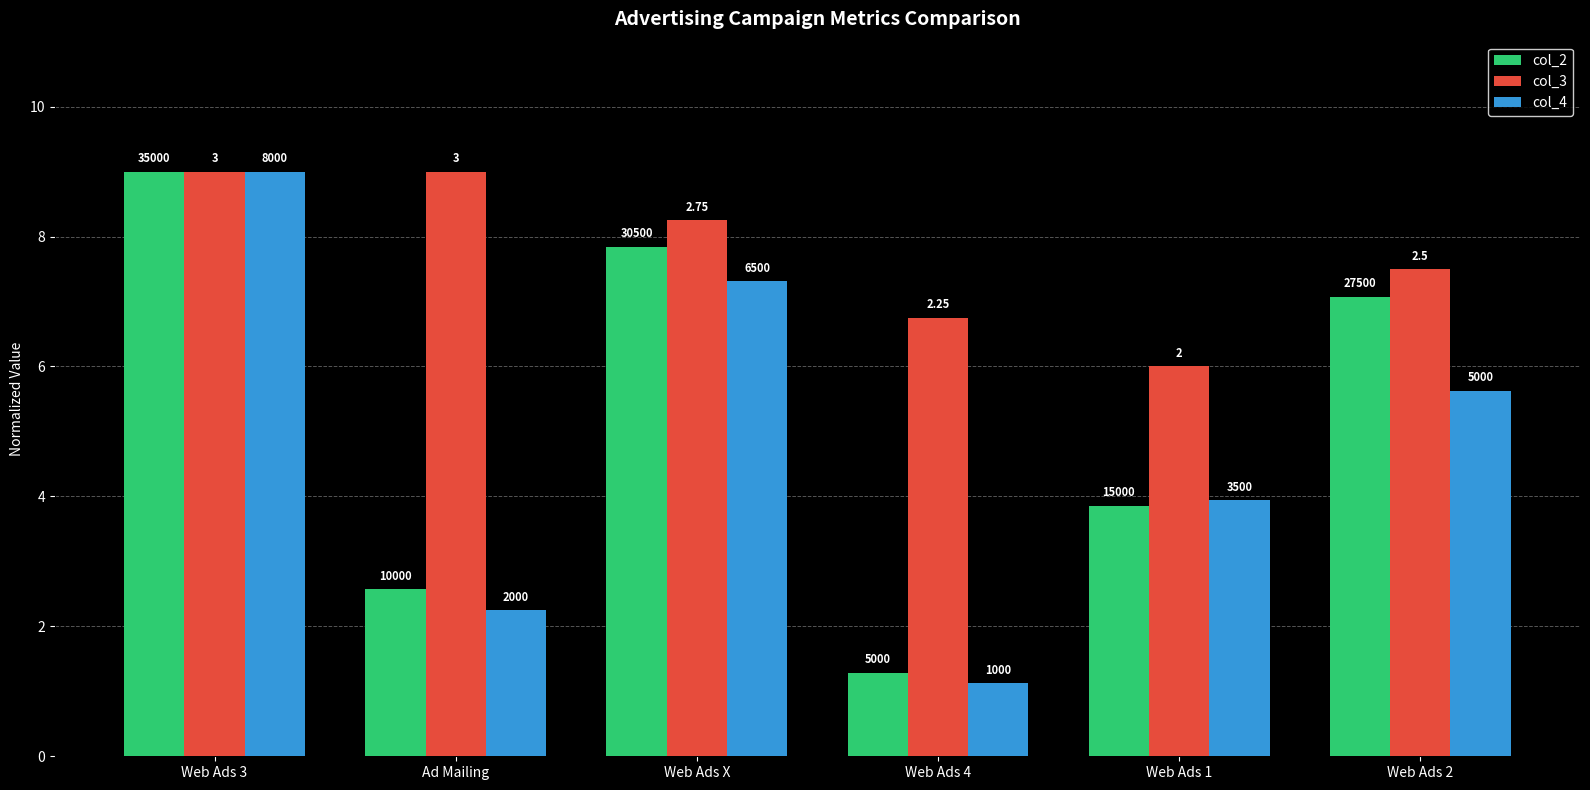

Rank the series at Web Ads X from highest to lowest value.

col_3, col_2, col_4